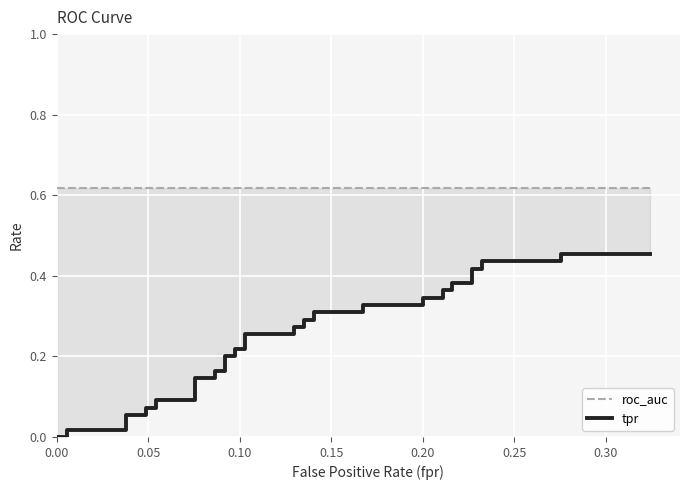

How many lines are shown in the chart?

2